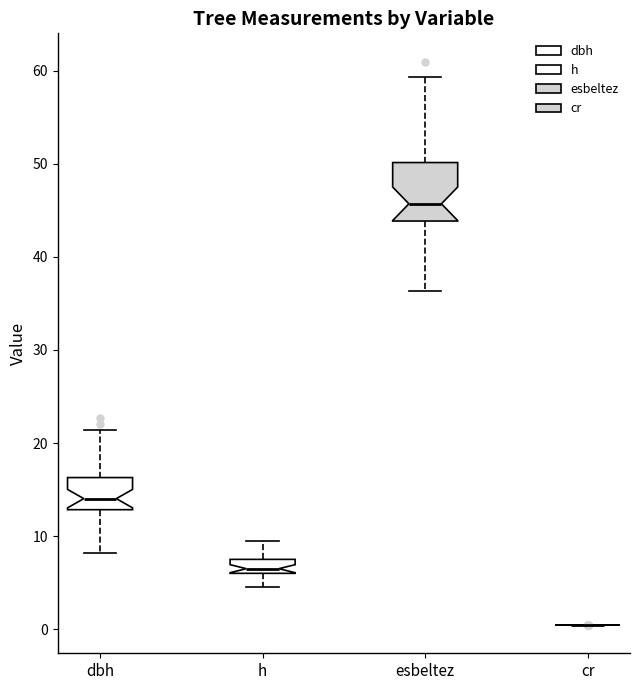

Reading left to right, read every box against the y-axis: the position of its median line, the range the box covers, and the ends of its whiskers. The values are not printed on the chart, so give them approximately, as read against the axis.

dbh: median 14, box 13 to 16, whiskers 8 to 21
h: median 7, box 6 to 8, whiskers 5 to 10
esbeltez: median 46, box 44 to 50, whiskers 36 to 59
cr: box collapsed to a line at 0, whiskers 0 to 0